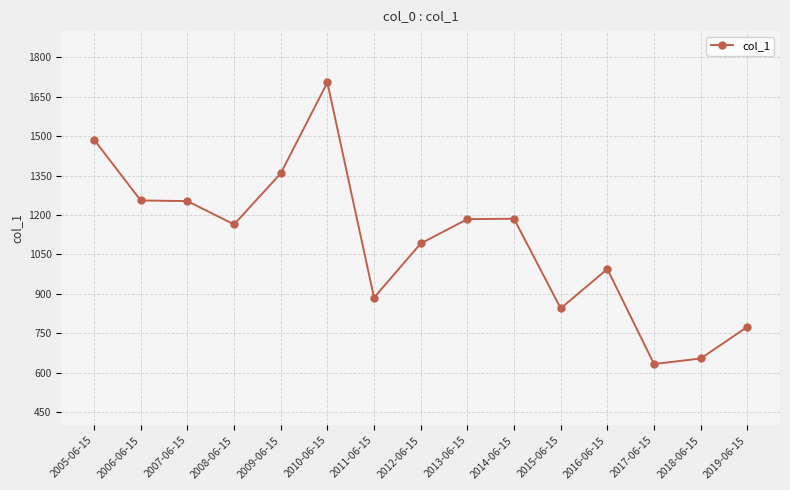

What position from the left is 2012-06-15?

8